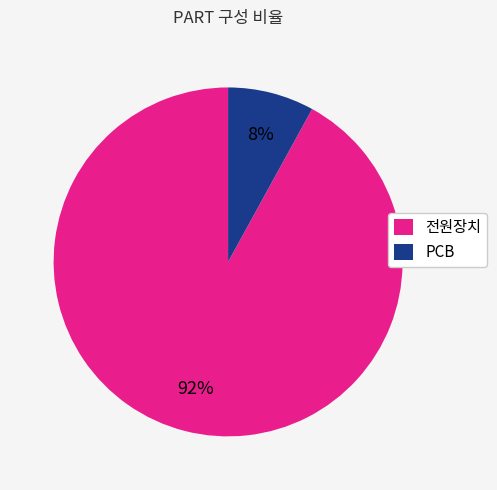

The 전원장치 slice represents 82% of the pie. True or false?

False